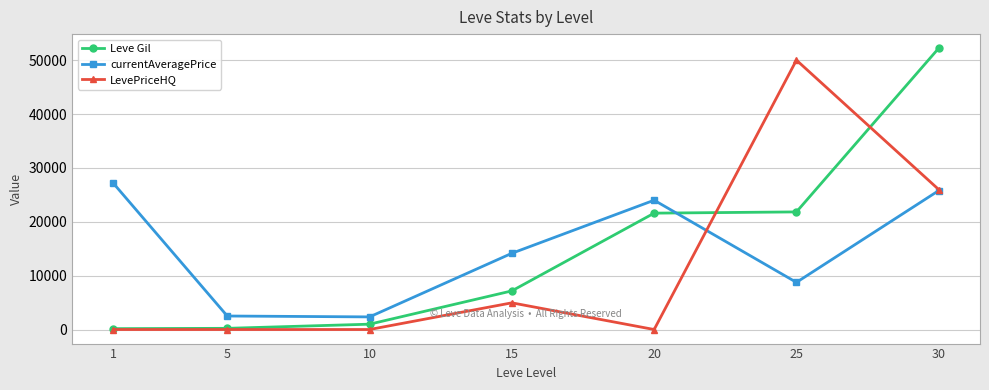

What is the difference between the currentAveragePrice values at 25 and 30?

17037